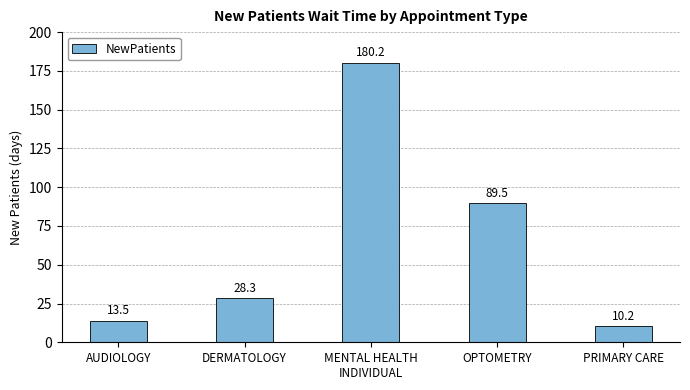

Reading left to right, what are all the values shown in this chart?

13.5	28.3	180.2	89.5	10.2